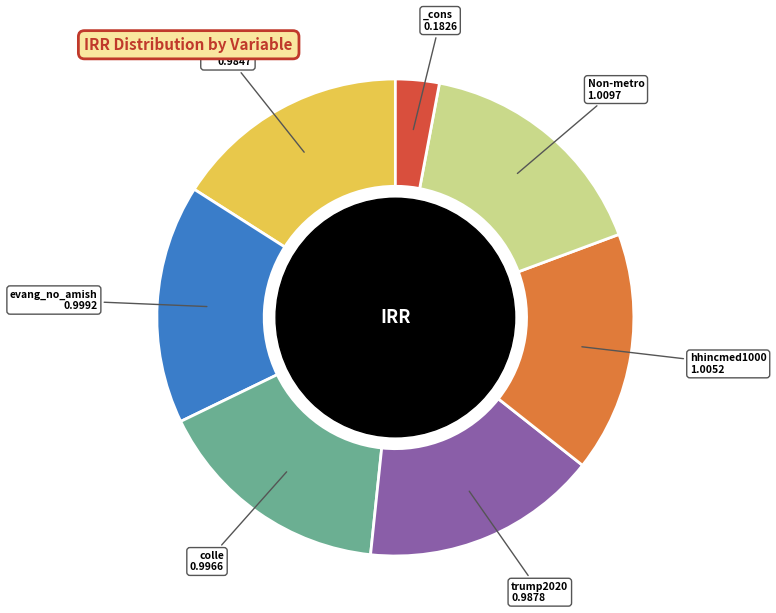

Does any single category account for the majority?

No